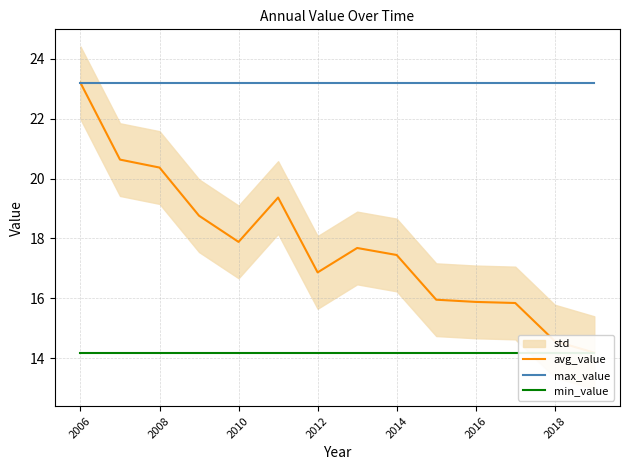

Is the value of avg_value at 13 greater than the value of min_value at 2010?

No